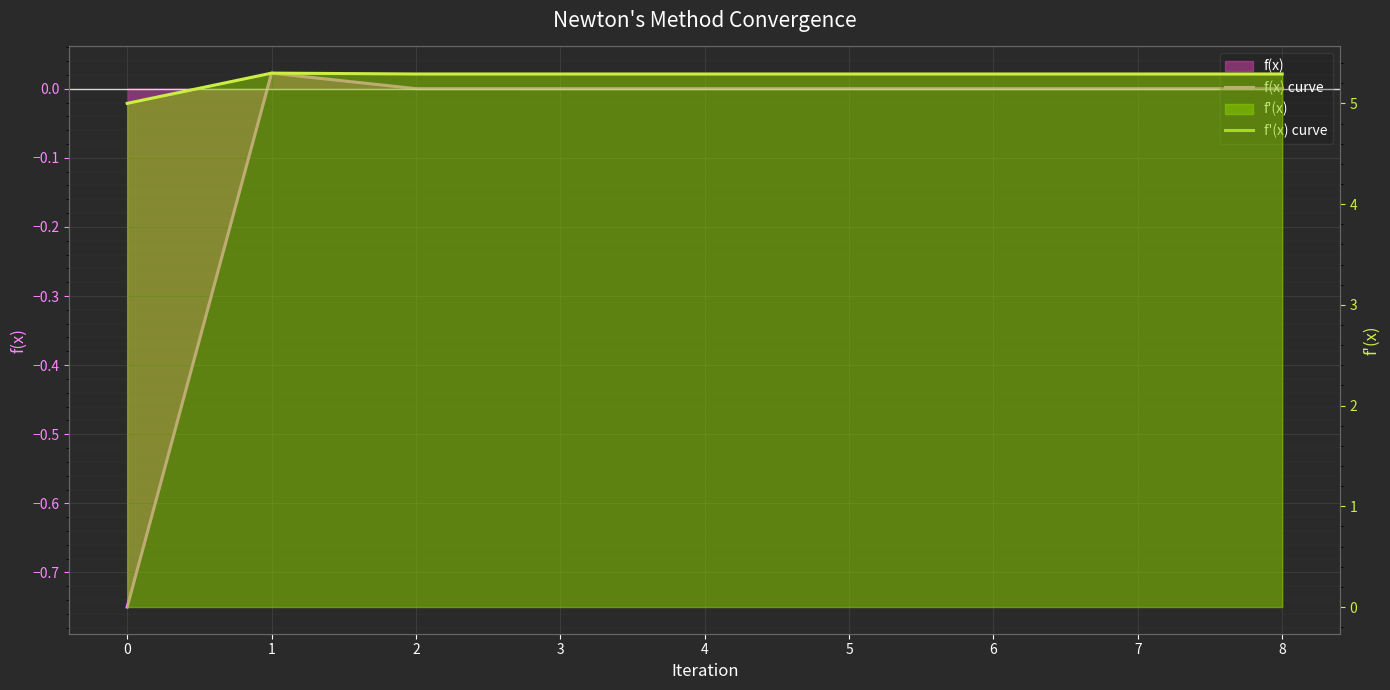

Between 2 and 0, which is larger?

2